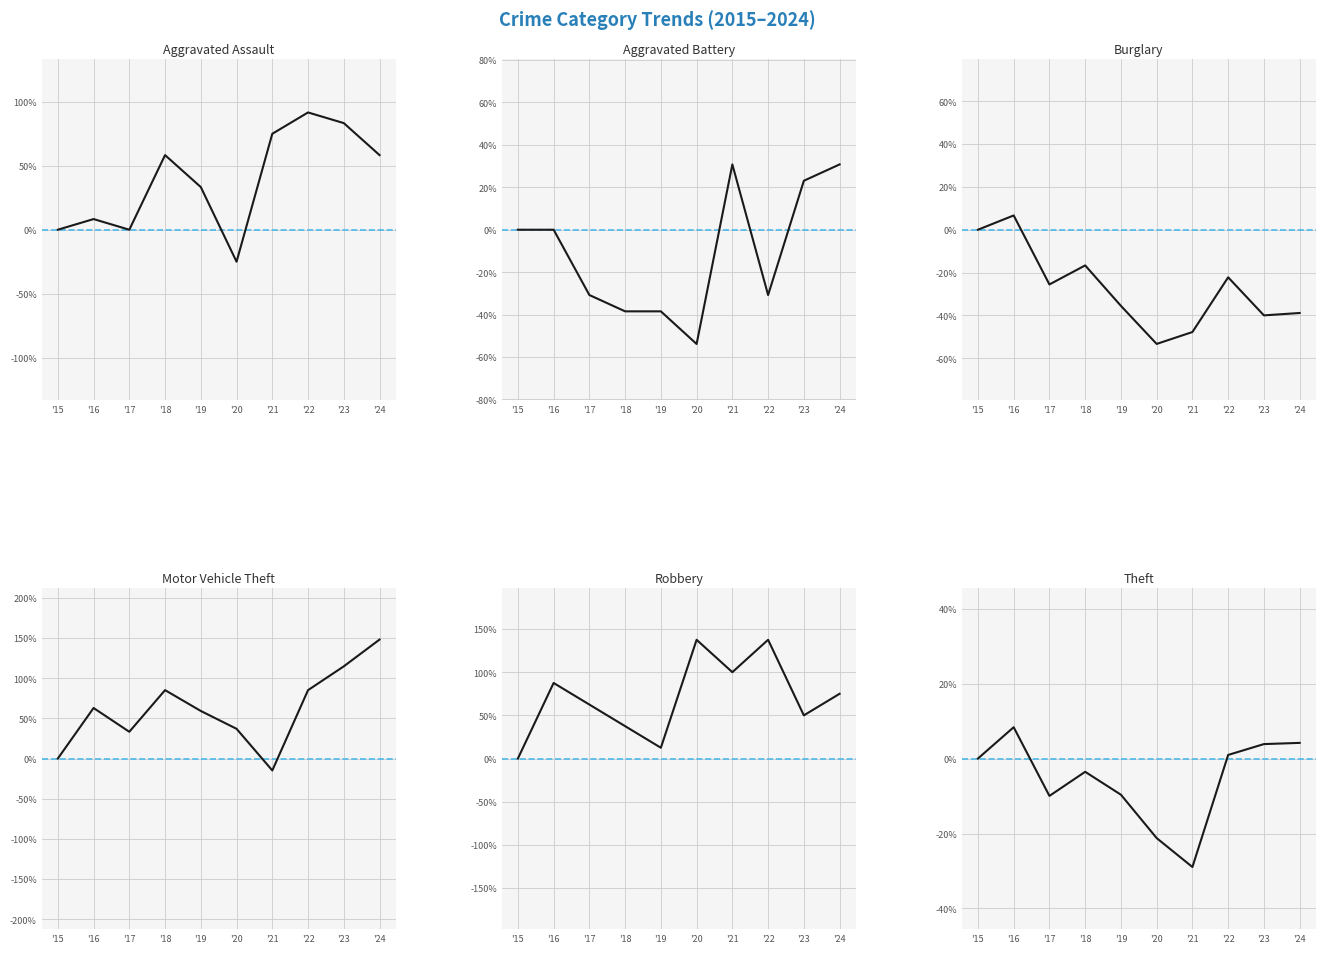

How many values in the Aggravated Assault series exceed 58?

5